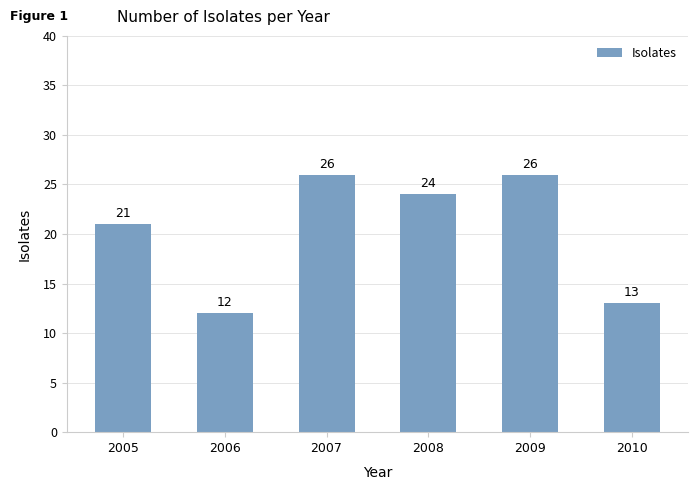

What is the value of the 3rd bar from the left?

26